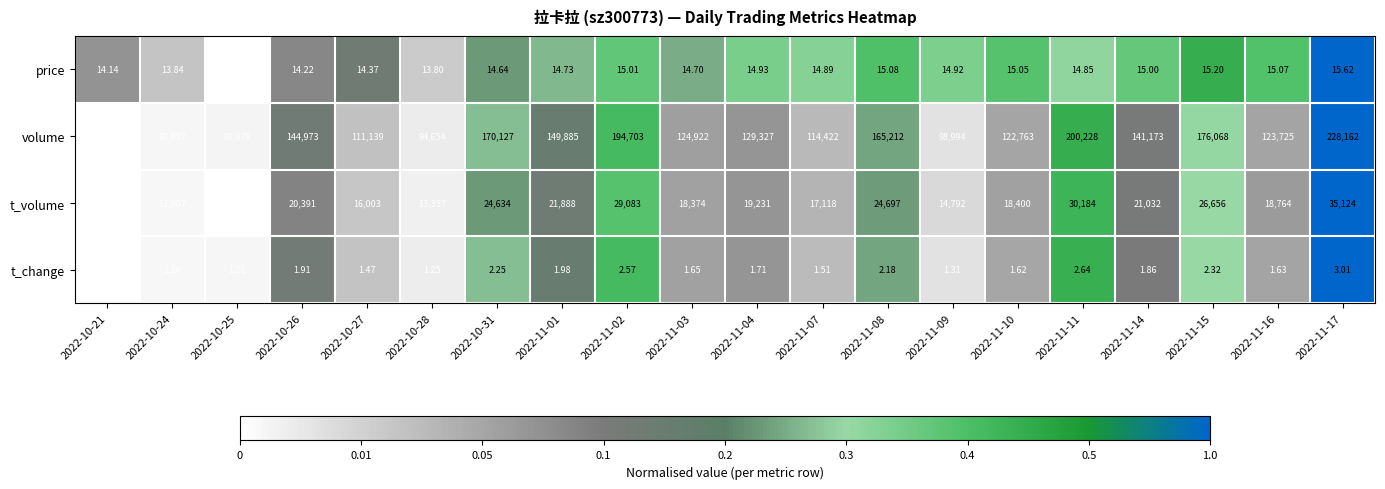

Which series has the largest total across all categories?

volume